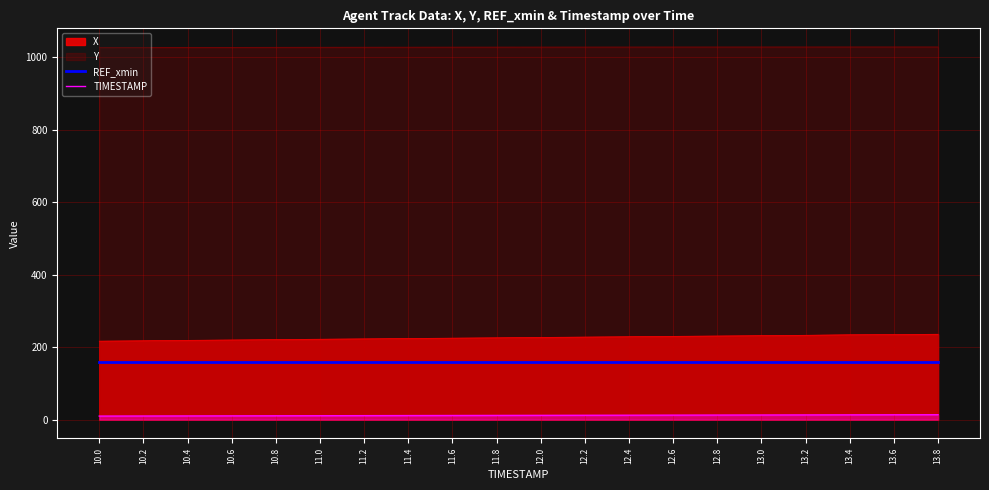

Which category has the lowest value across all series?

10.0